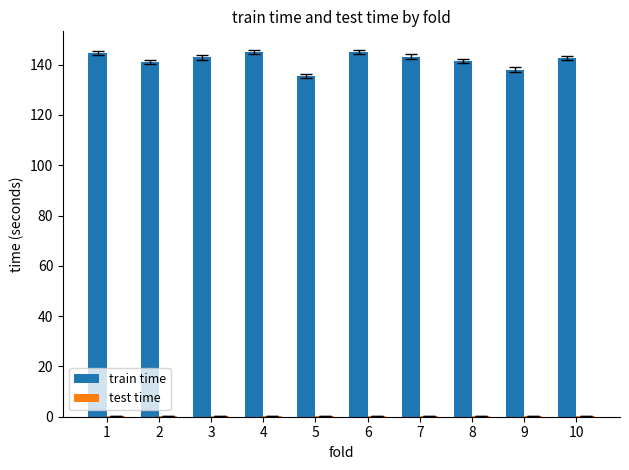

True or false: train time has a value of 92.9 at 5.

False